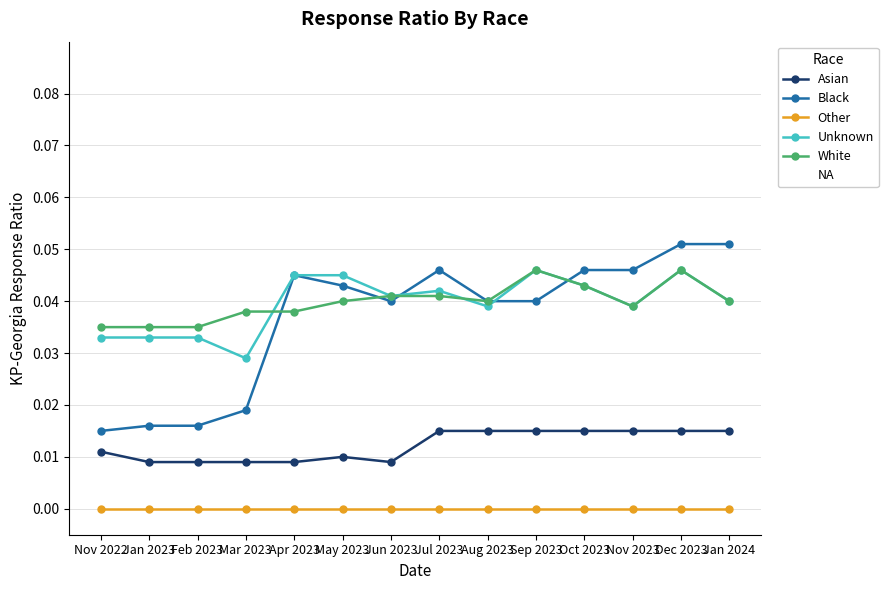

True or false: Unknown has more than 0 points higher than both neighbors.

True